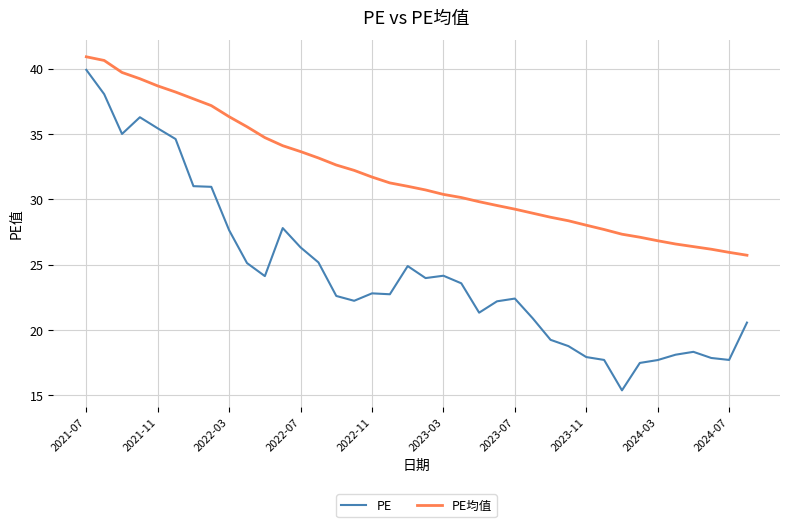

At how many categories does at least one series exceed 18?

38